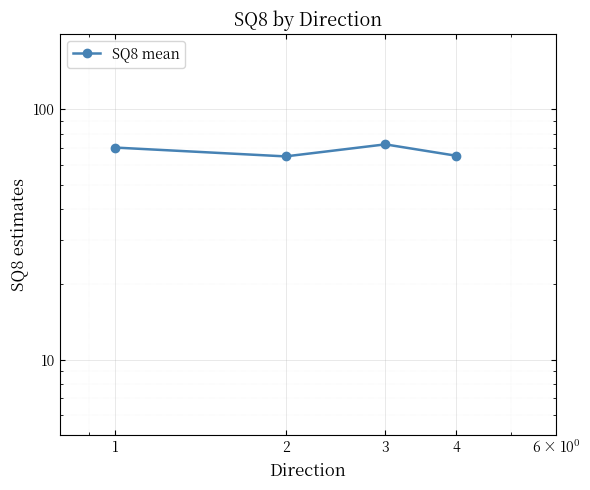

True or false: there are more than 1 points higher than both neighbors.

False